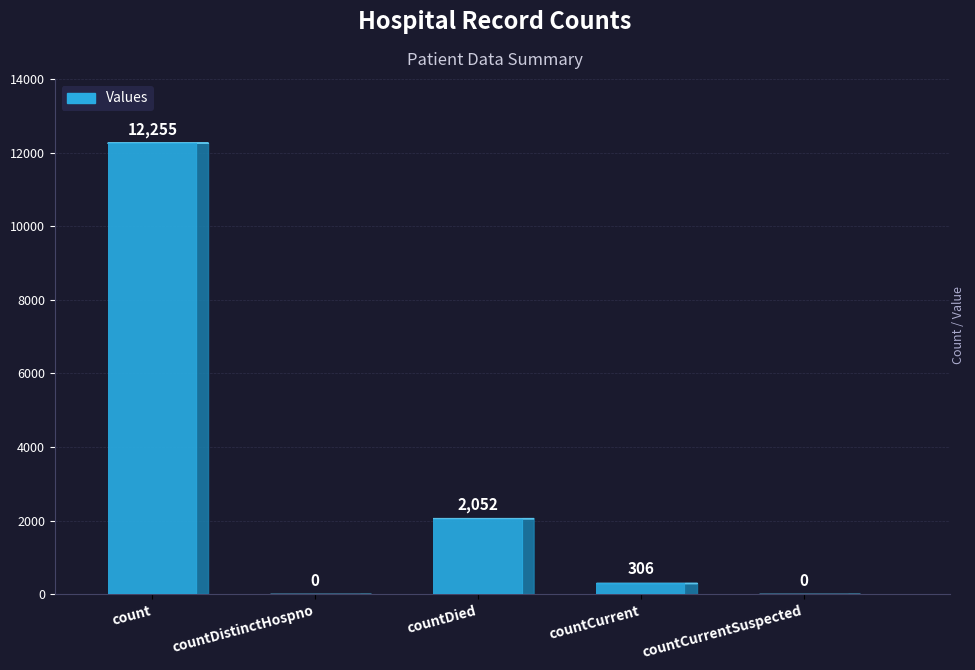

What is the sum of all values?

14613